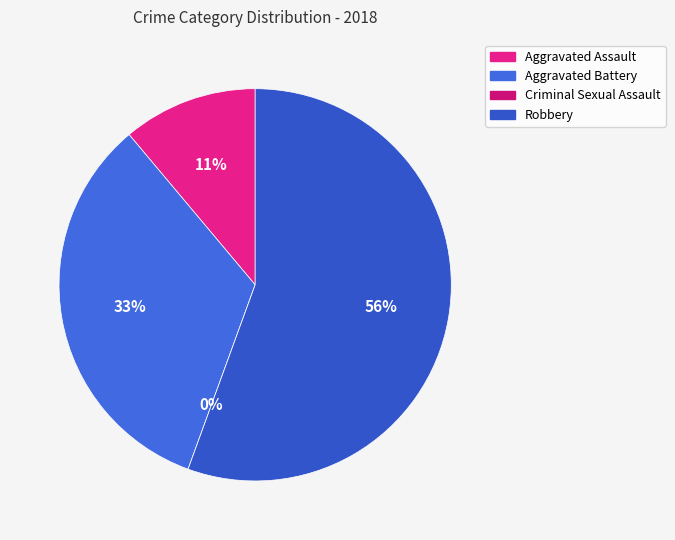

Which category has the smallest portion of the pie?

Criminal Sexual Assault